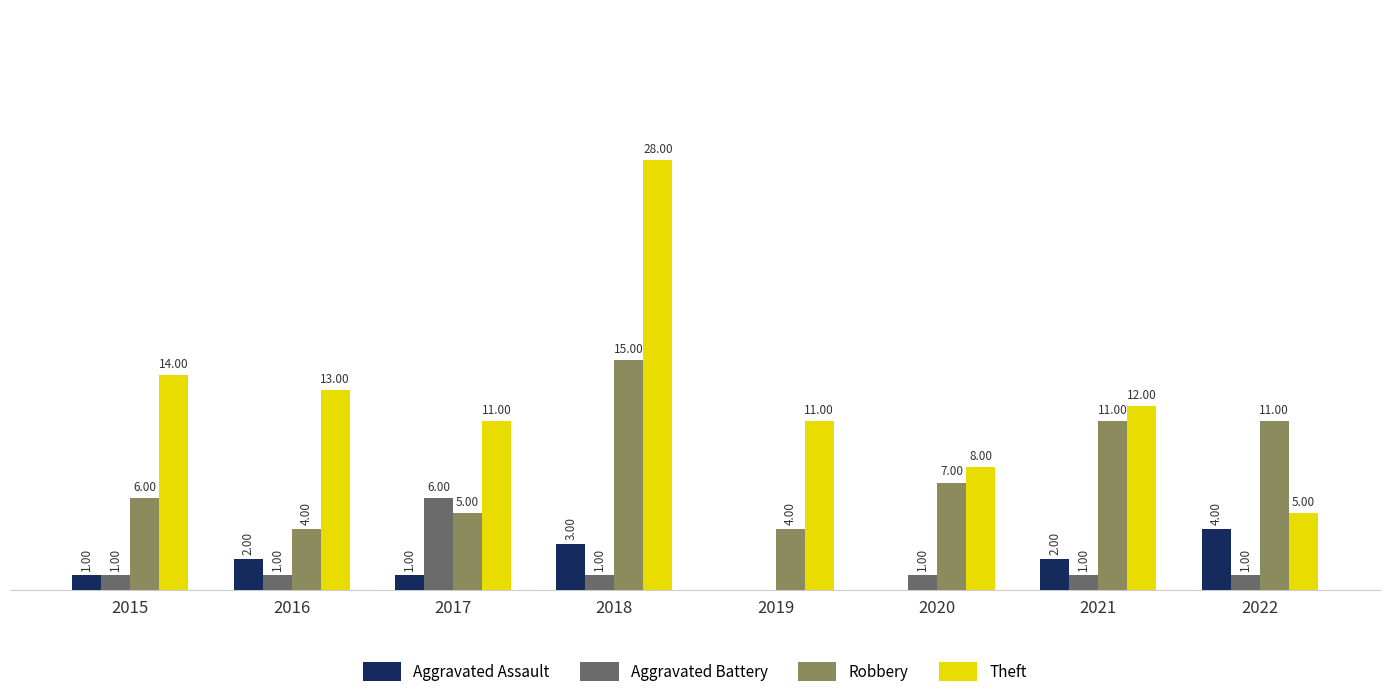

Is the value of Robbery at 2020 greater than the value of Aggravated Assault at 2017?

Yes